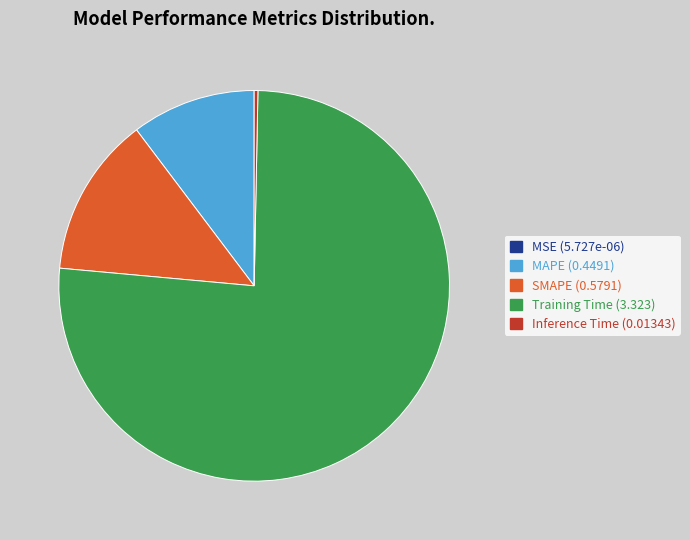

Is the sum of Inference Time and SMAPE greater than half?

No